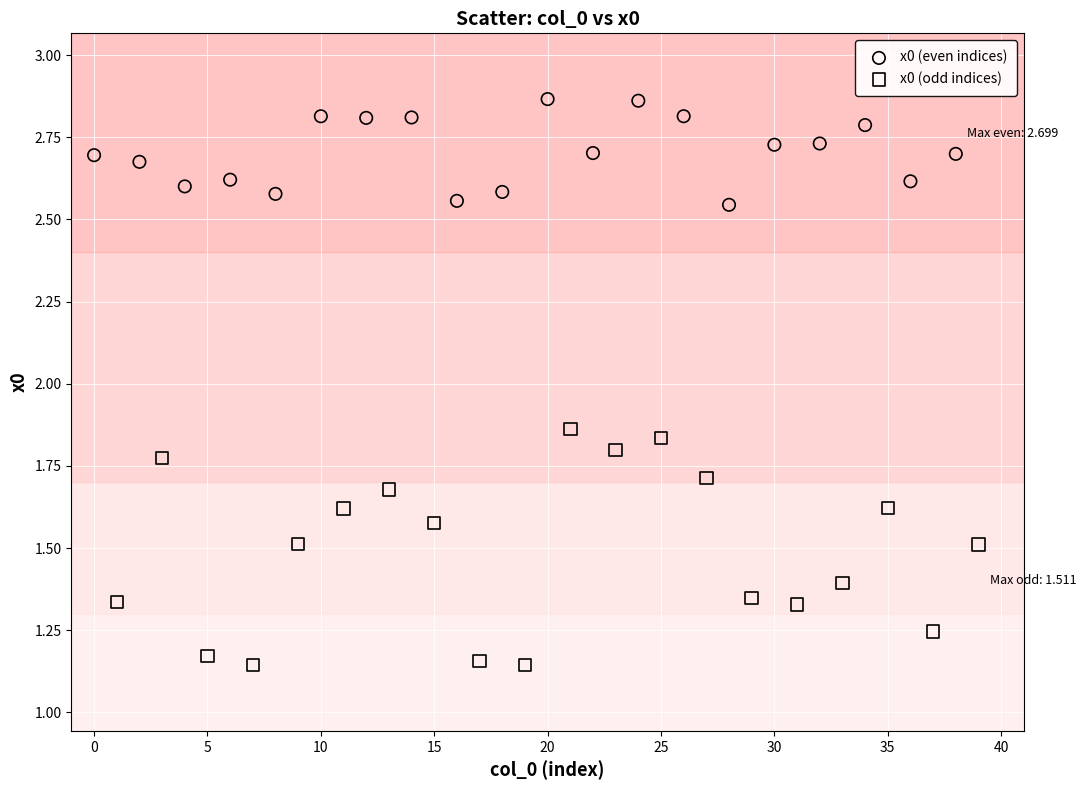

Which series has the widest spread of Y values?

x0 (odd indices)